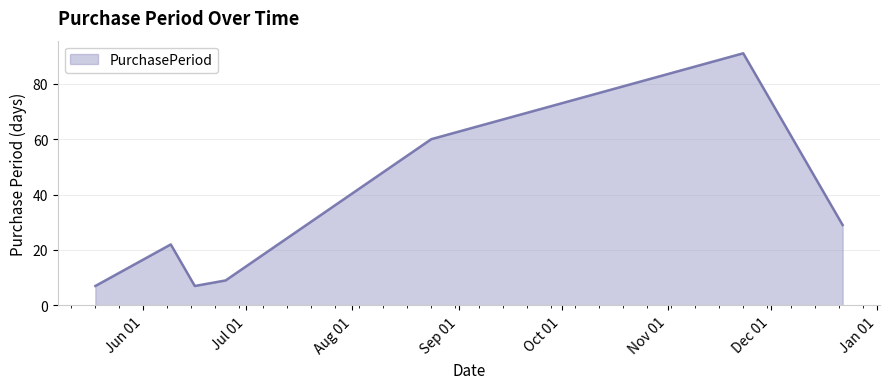

What is the sum of all values?

225